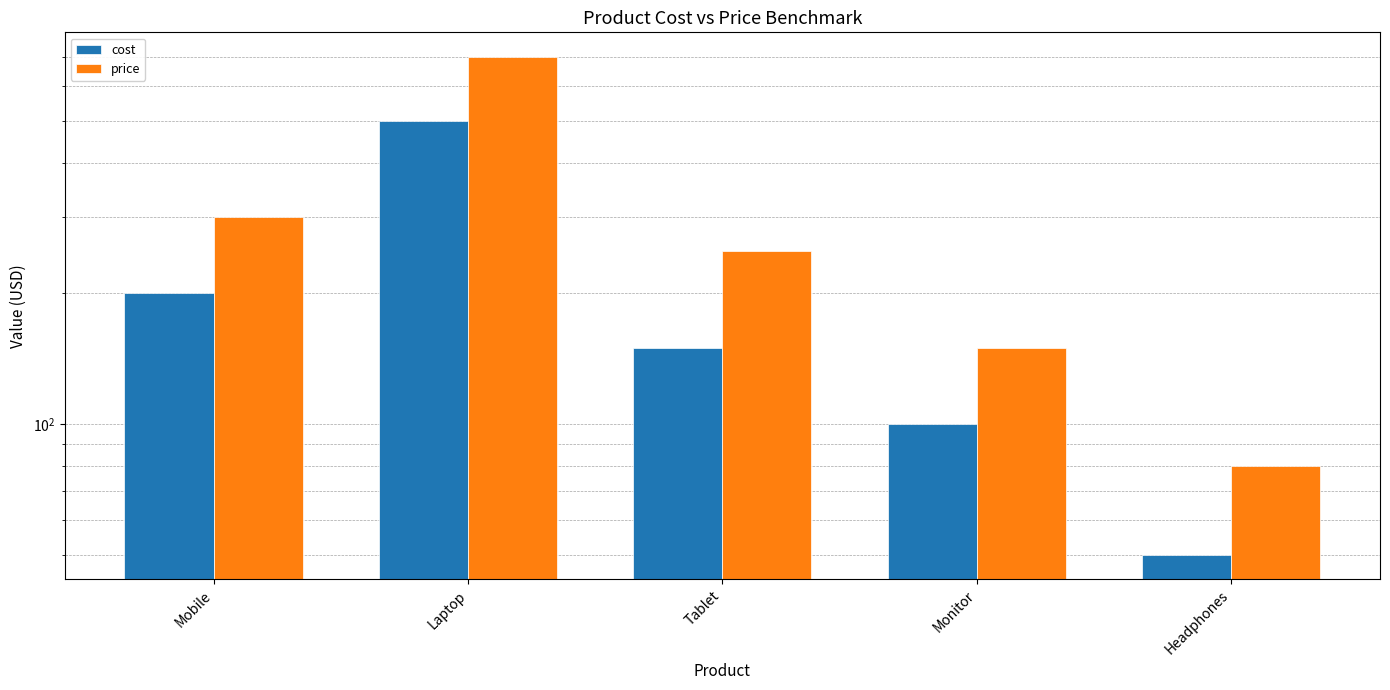

Which category has the lowest value across all series?

Headphones